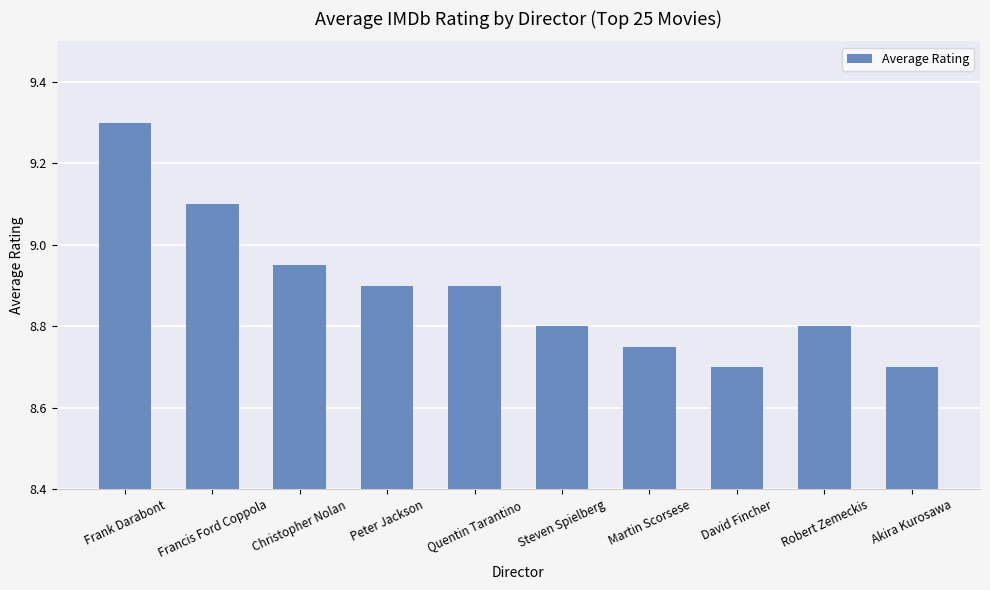

Are the bars horizontal?

No